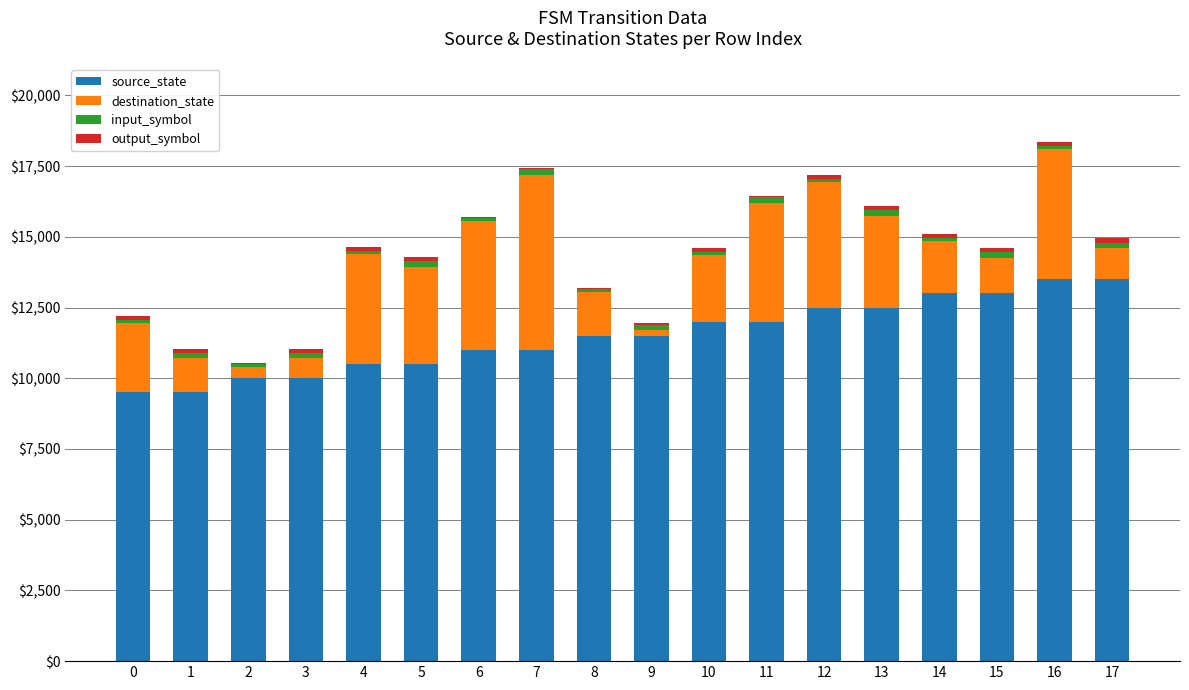

The value of source_state at 16 is 13500. True or false?

True